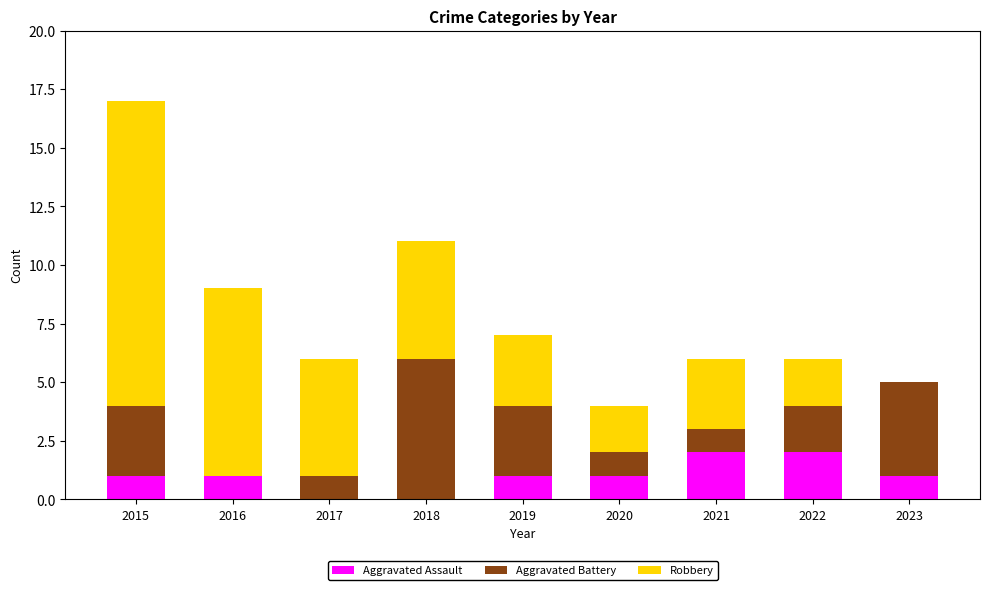

At which category is the sum across all series the highest?

2015